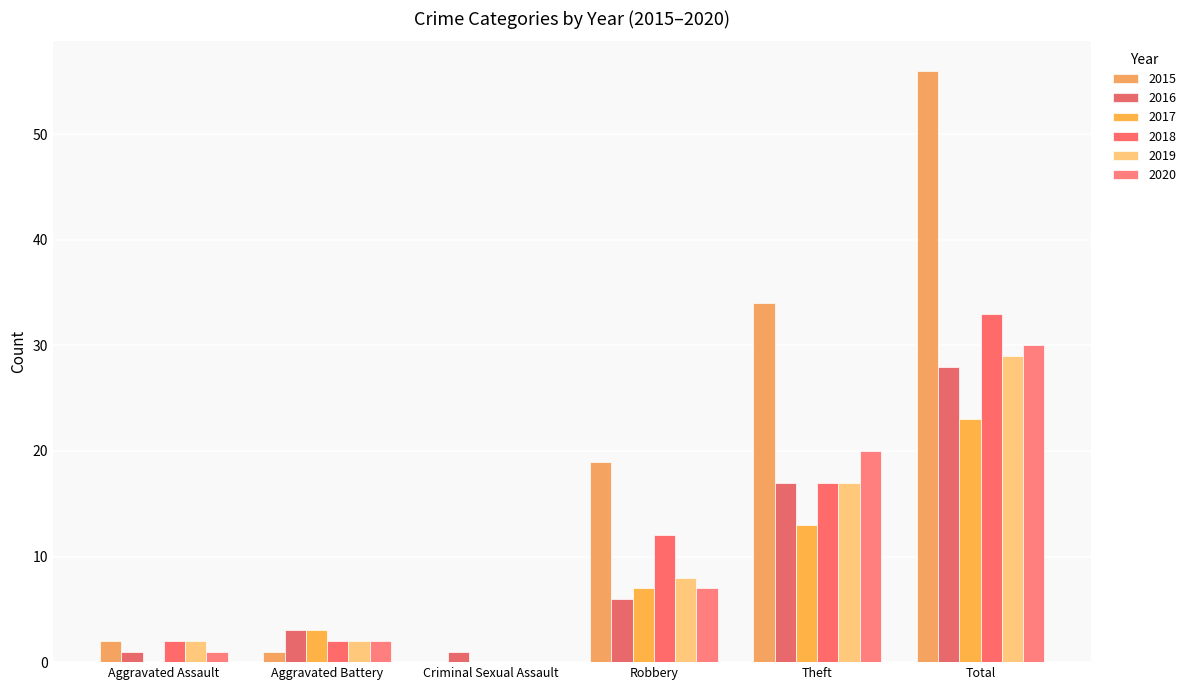

Are the bars horizontal?

No